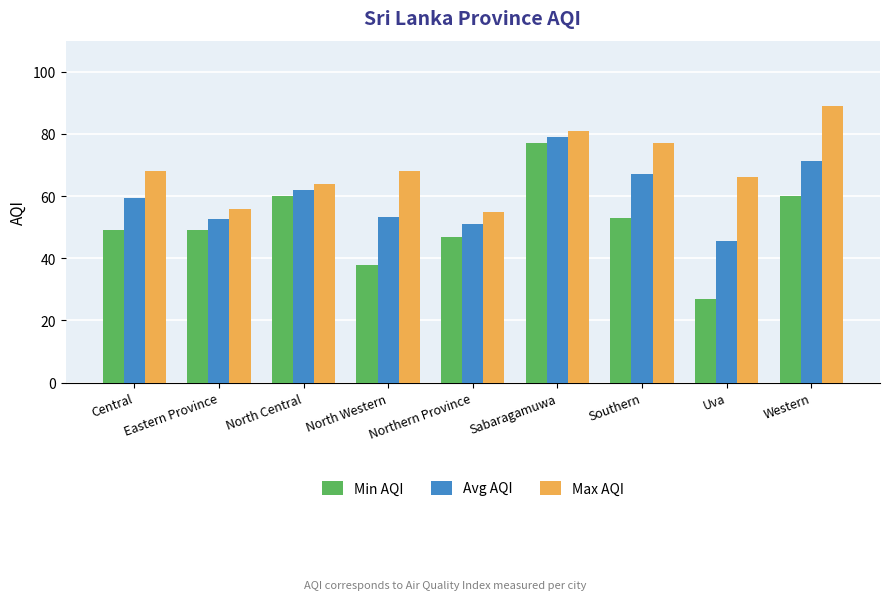

What is the label of the 6th bar from the left?

Sabaragamuwa